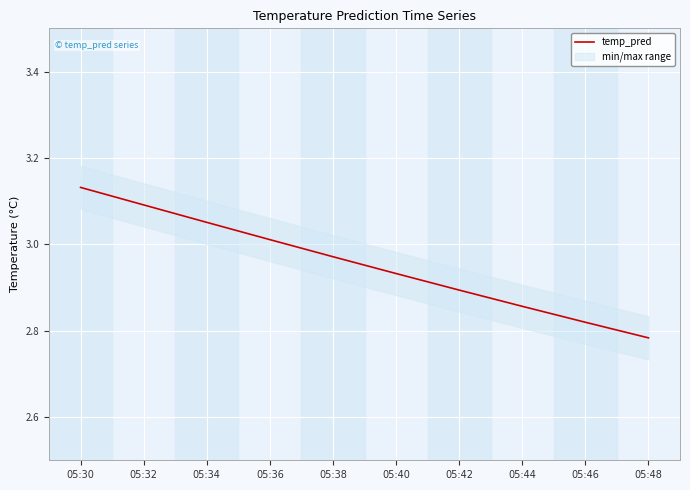

At which label is the value closest to 2?

05:48